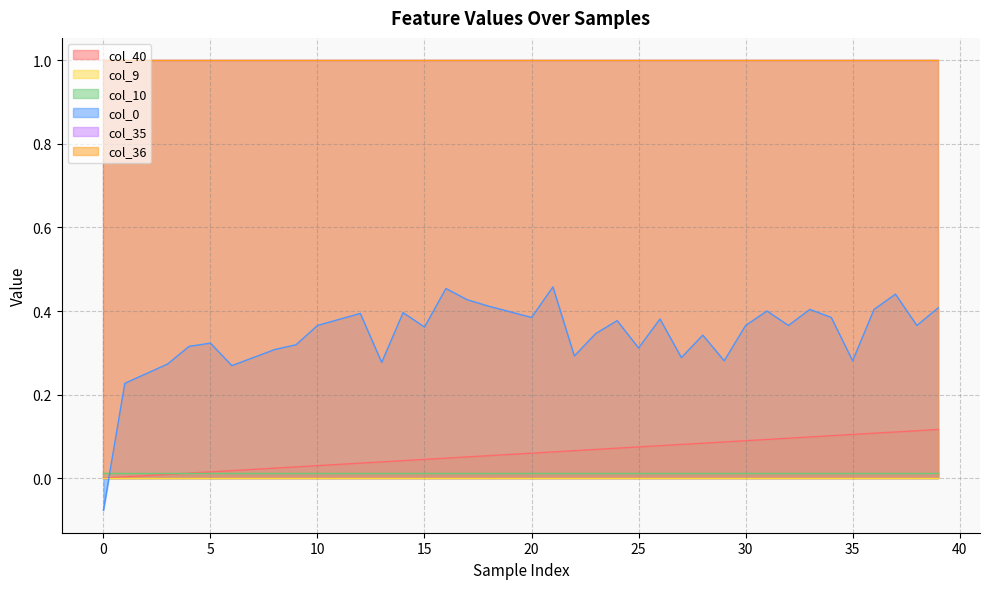

What are all the series names shown in the legend?

col_40, col_9, col_10, col_35, col_36, col_0